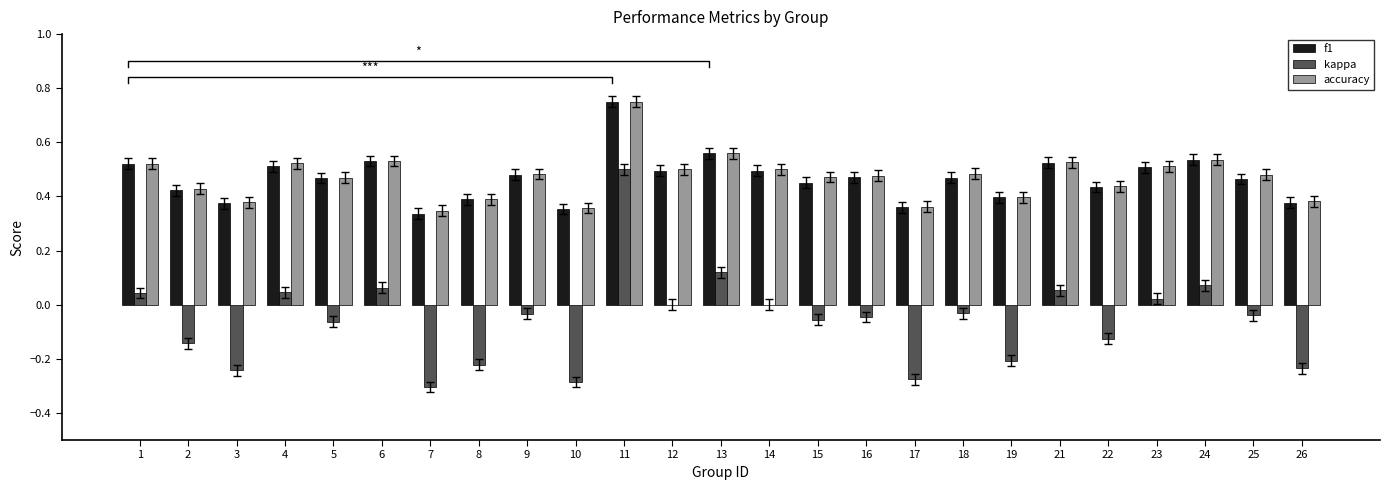

Reading right to left, extract all data points from this chart.

f1: 26=0.4	25=0.5	24=0.5	23=0.5	22=0.4	21=0.5	19=0.4	18=0.5	17=0.4	16=0.5	15=0.5	14=0.5	13=0.6	12=0.5	11=0.8	10=0.4	9=0.5	8=0.4	7=0.3	6=0.5	5=0.5	4=0.5	3=0.4	2=0.4	1=0.5
kappa: 26=-0.2	25=-0.0	24=0.1	23=0.0	22=-0.1	21=0.1	19=-0.2	18=-0.0	17=-0.3	16=-0.0	15=-0.1	14=0.0	13=0.1	12=0.0	11=0.5	10=-0.3	9=-0.0	8=-0.2	7=-0.3	6=0.1	5=-0.1	4=0.0	3=-0.2	2=-0.1	1=0.0
accuracy: 26=0.4	25=0.5	24=0.5	23=0.5	22=0.4	21=0.5	19=0.4	18=0.5	17=0.4	16=0.5	15=0.5	14=0.5	13=0.6	12=0.5	11=0.8	10=0.4	9=0.5	8=0.4	7=0.3	6=0.5	5=0.5	4=0.5	3=0.4	2=0.4	1=0.5